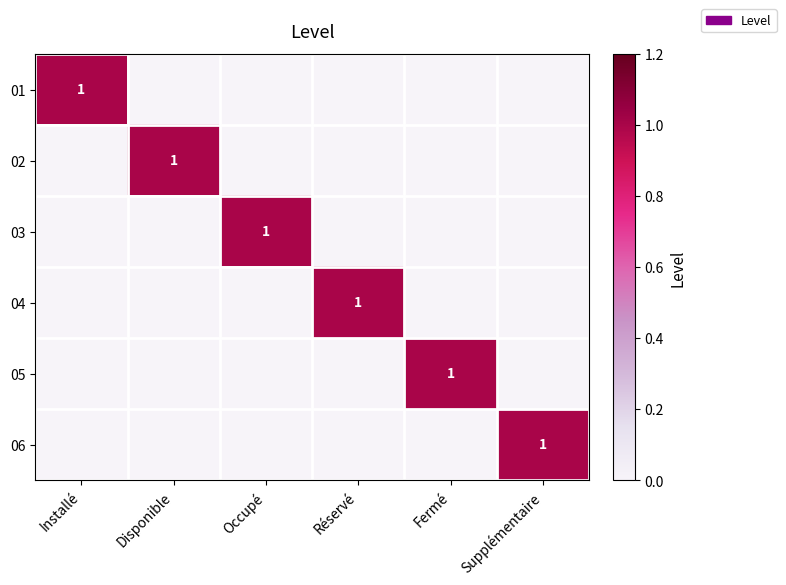

Which series has the largest total across all categories?

01